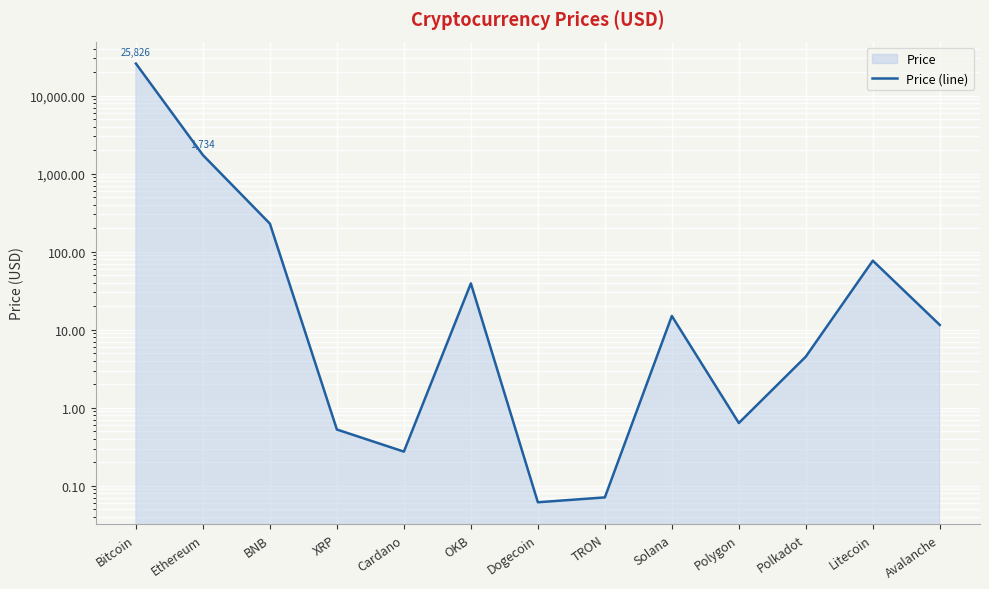

List the labels in order of value, largest first.

Bitcoin, Ethereum, BNB, Litecoin, OKB, Solana, Avalanche, Polkadot, Polygon, XRP, Cardano, TRON, Dogecoin